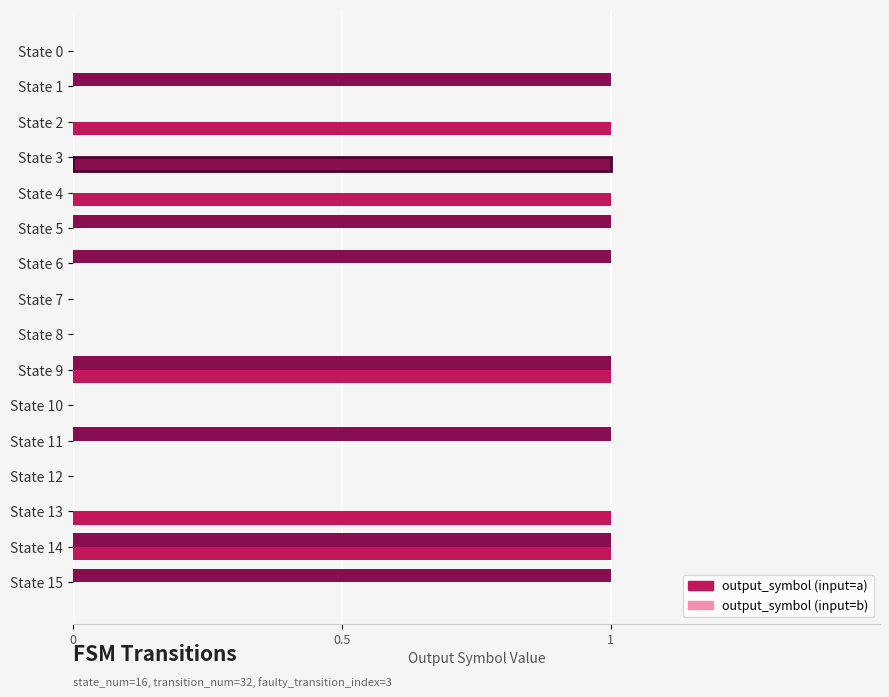

Is the value of output_symbol (input=b) at State 8 greater than the value of output_symbol (input=a) at State 8?

No